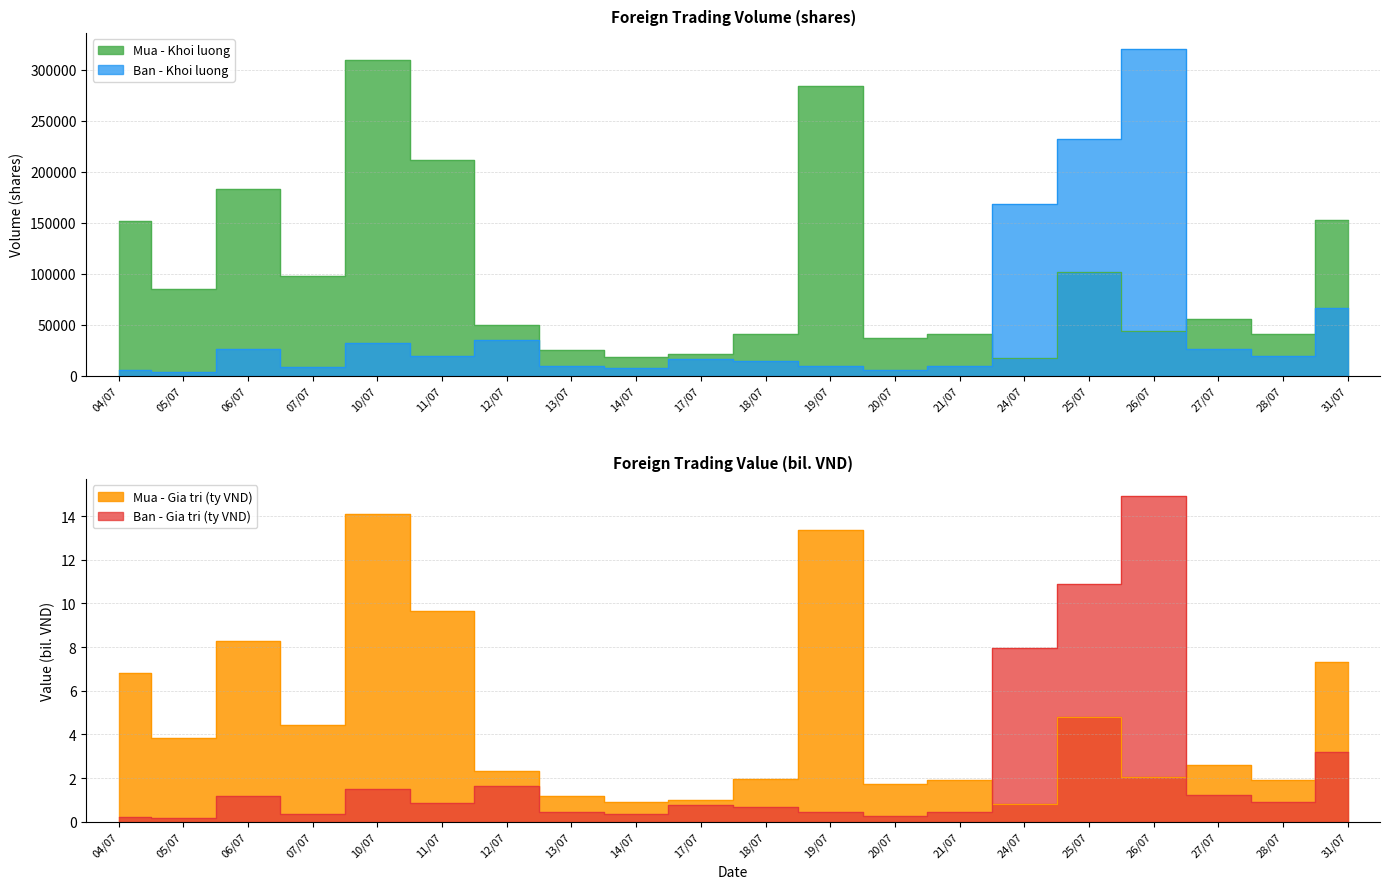

At 28/07, list the series in order from largest to smallest.

Mua - Khoi luong, Ban - Khoi luong, Mua - Gia tri, Ban - Gia tri